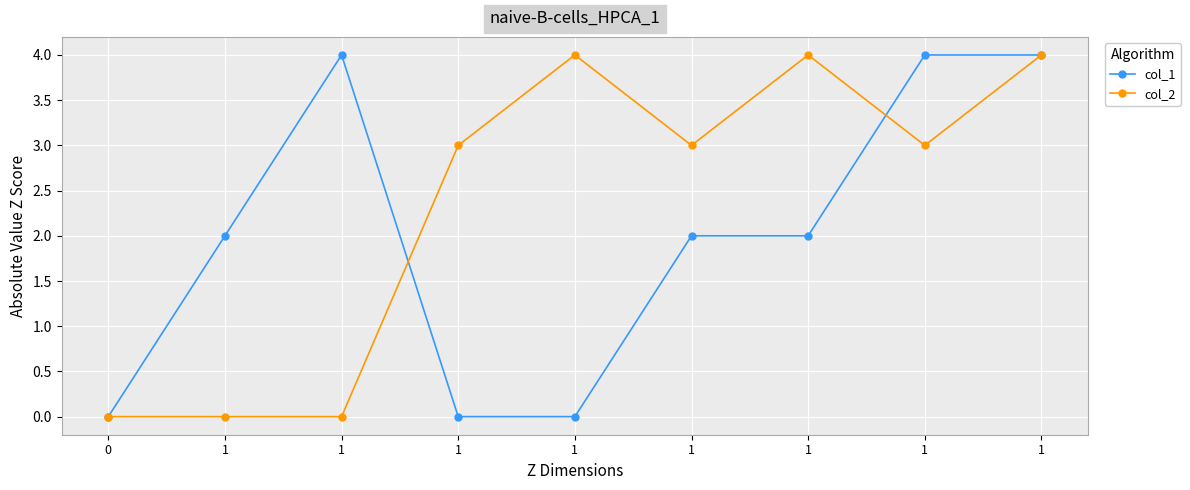

List the labels in order of col_2 value, smallest first.

0, 1, 1, 1, 1, 1, 1, 1, 1